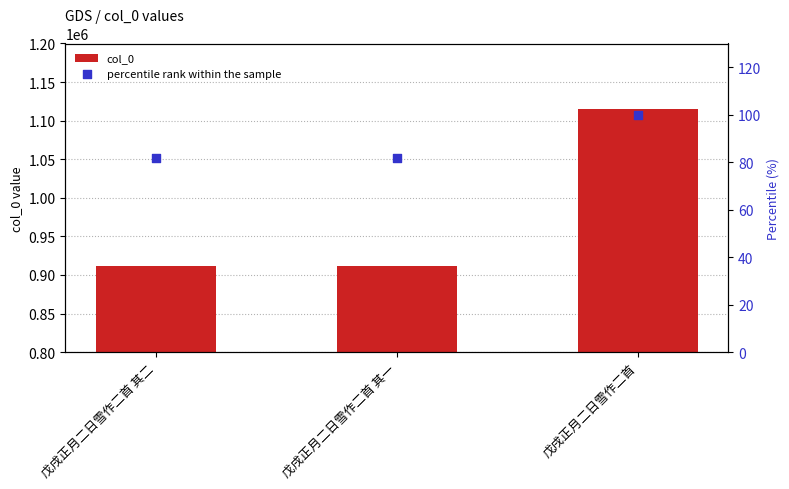

Which series has the largest total across all categories?

col_0